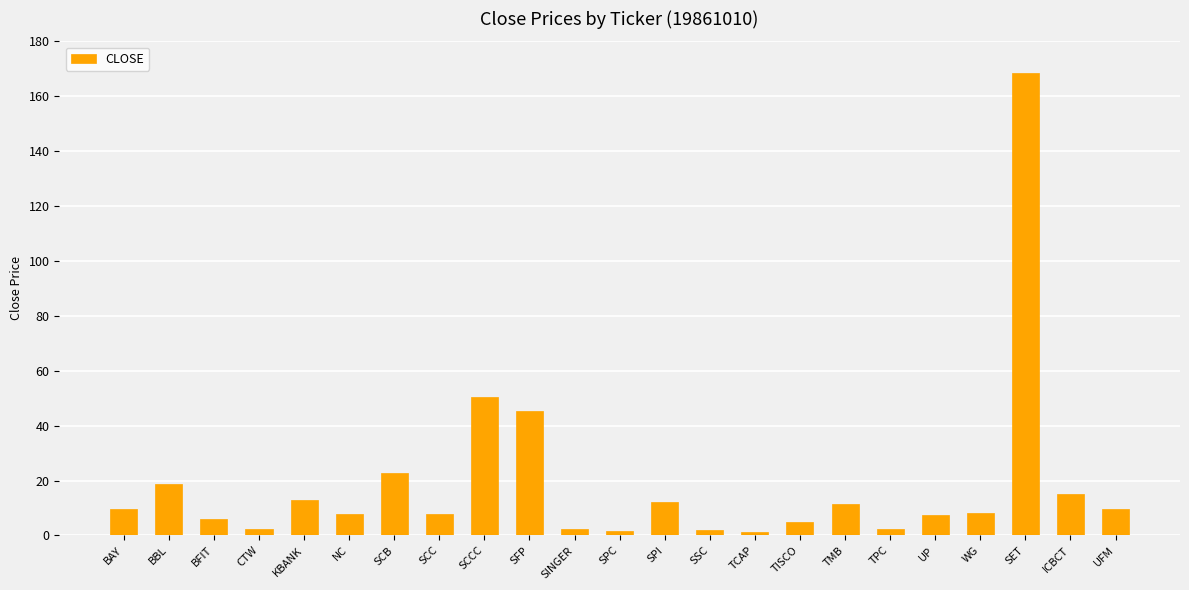

What is the value of the 8th bar from the left?

7.7